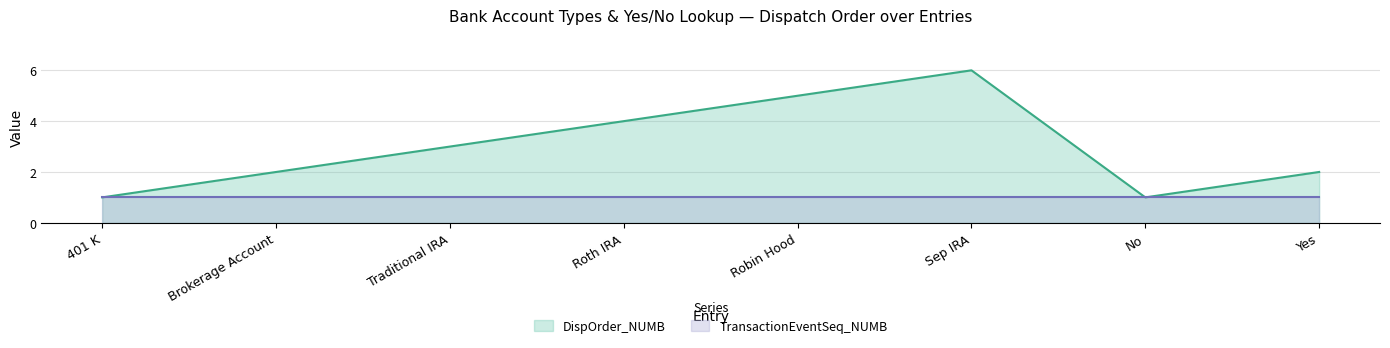

How many data points are less than 3?

4